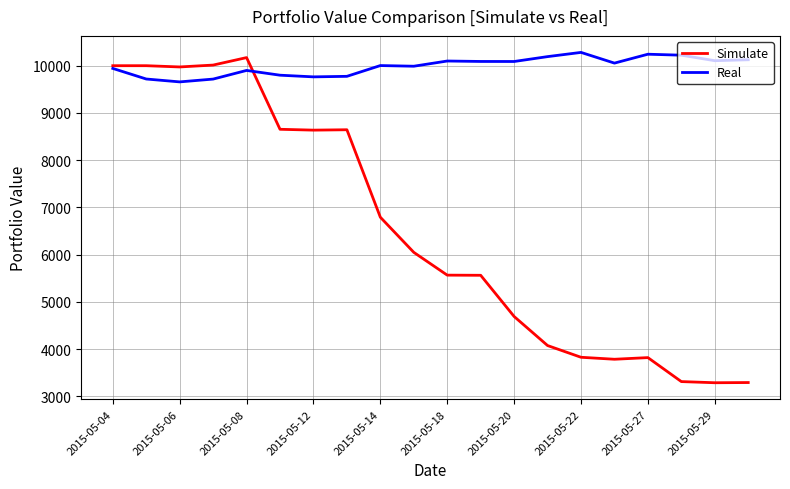

What are all the series names shown in the legend?

Simulate, Real